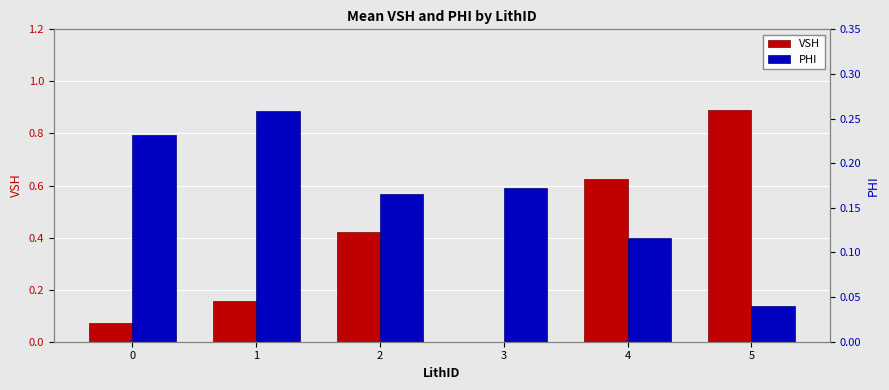

What is the total value across all series at 2?

0.6